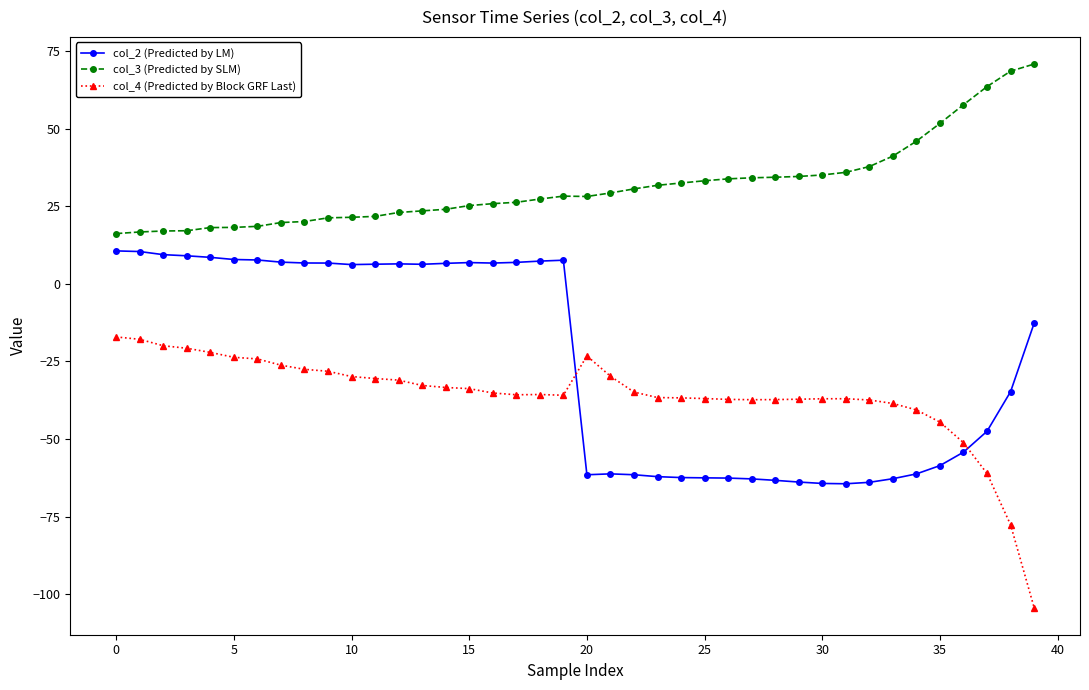

Rank the series by their average value, from highest to lowest.

col_3 (Predicted by SLM), col_2 (Predicted by LM), col_4 (Predicted by Block GRF Last)